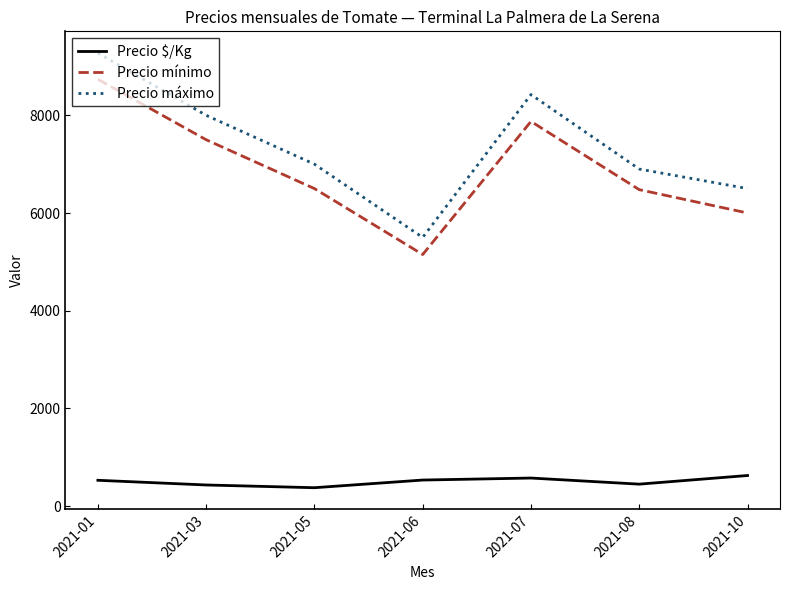

The Precio máximo series shows 10622 at 2021-10. True or false?

False